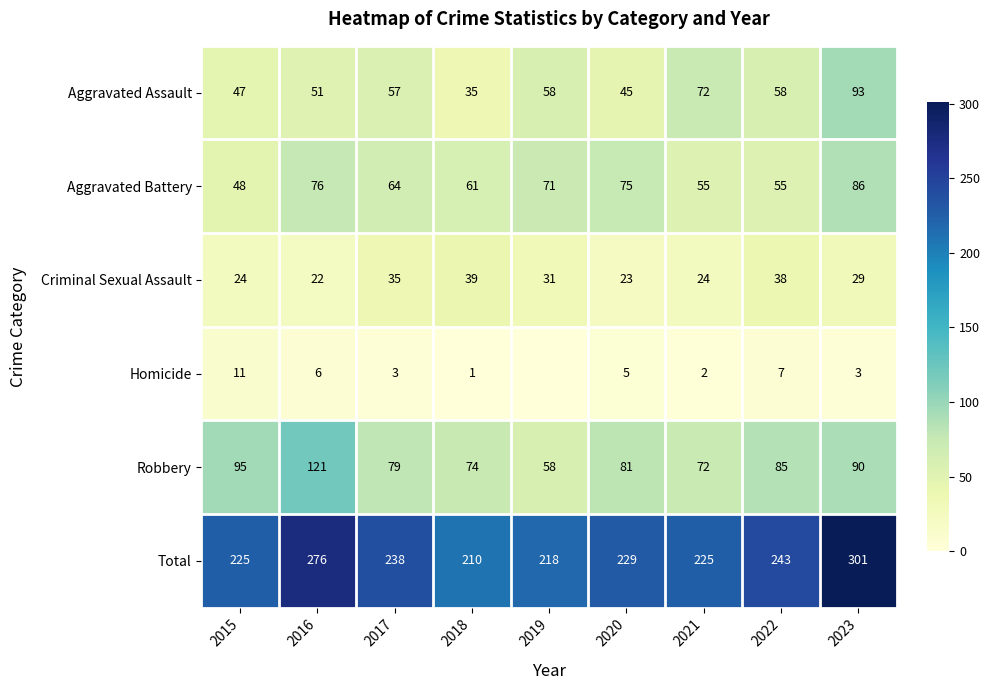

How many data points in Aggravated Battery are less than 64?

4